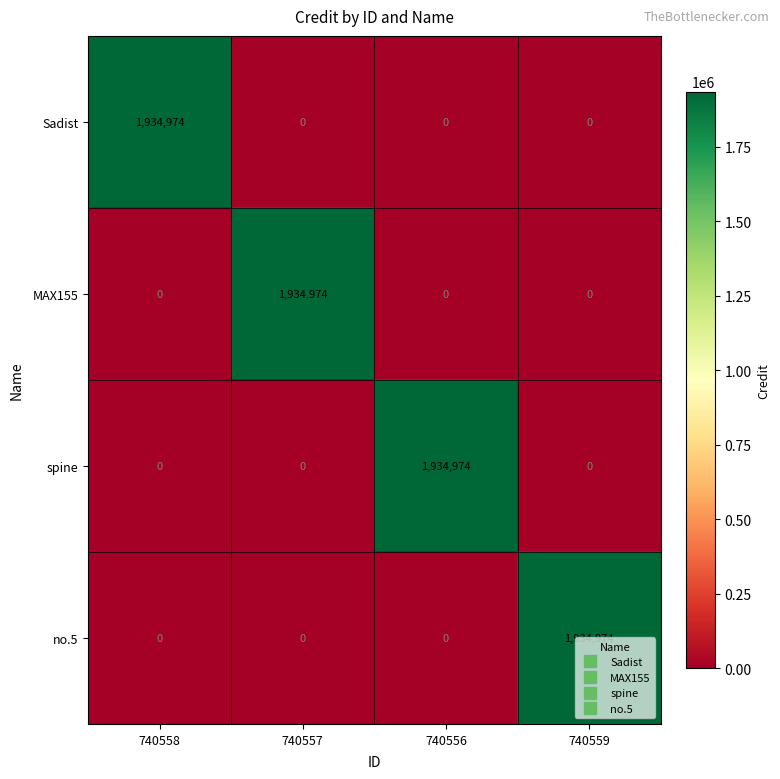

What is the average value of the MAX155 series?

483744